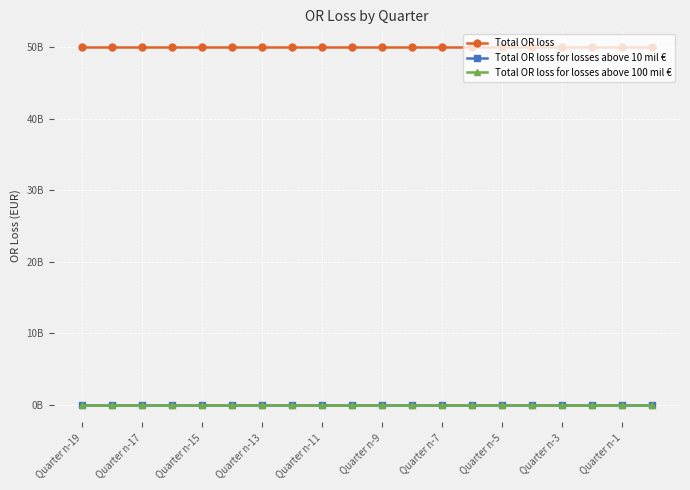

True or false: Total OR loss for losses above 100 mil € has more than 2 interior local peaks.

False